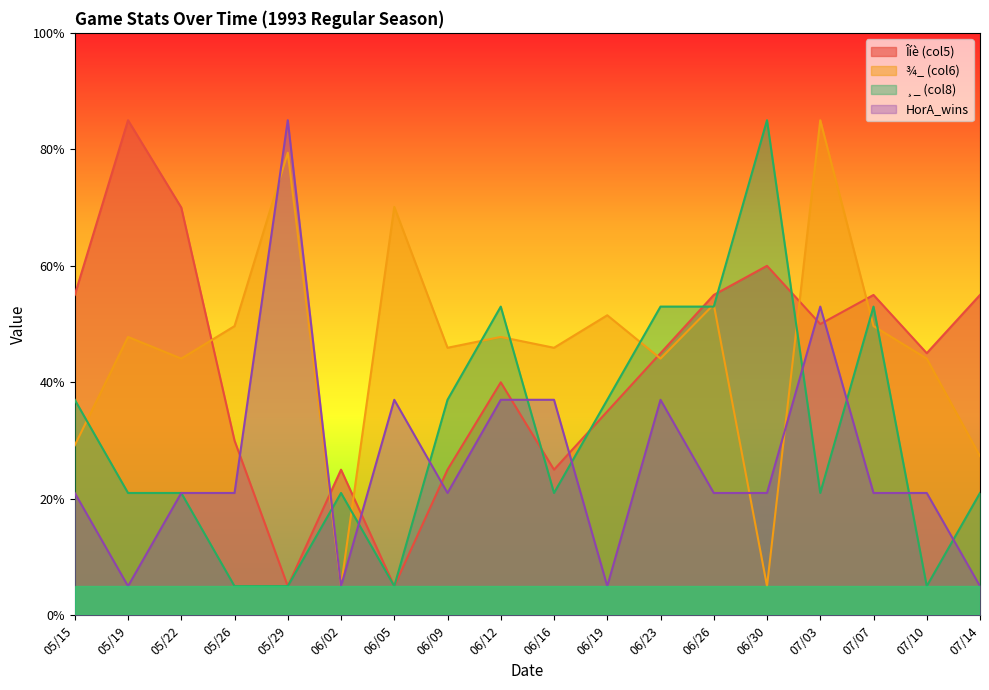

Count the HorA_wins values in the range 21 to 37.

12